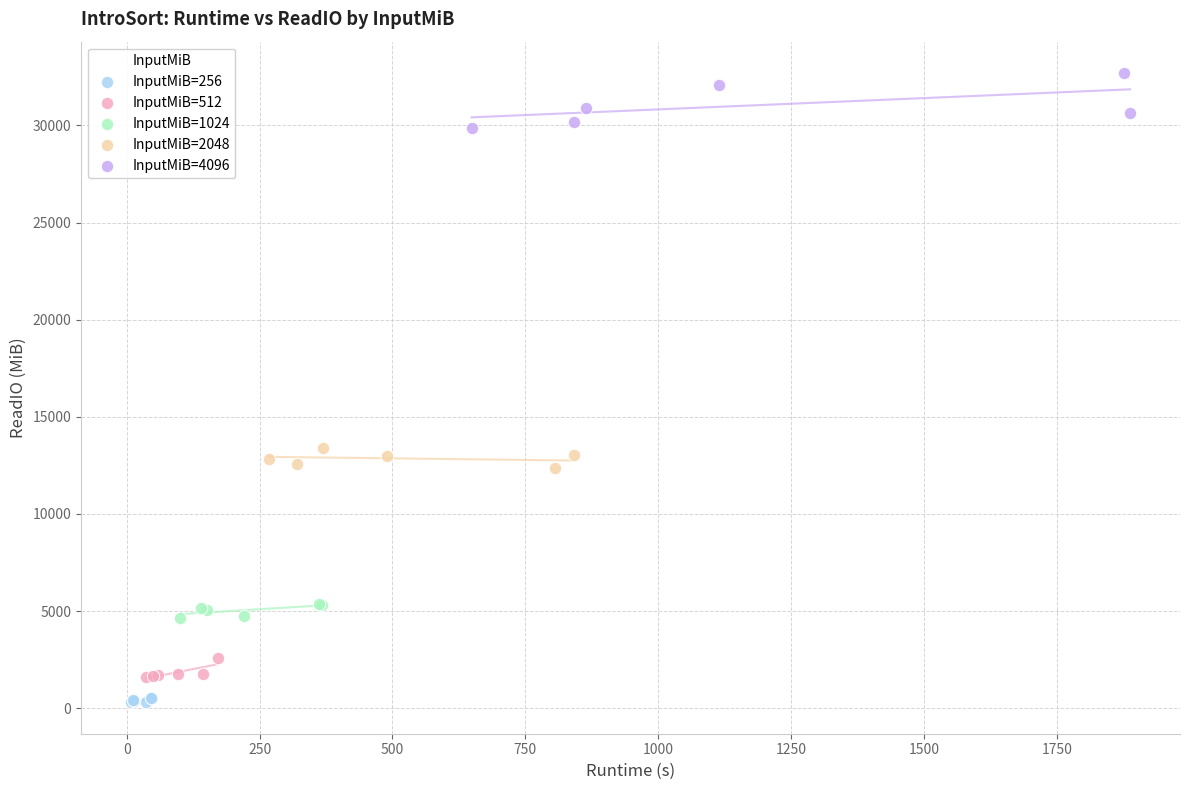

Which series reaches the maximum Y coordinate?

InputMiB=4096